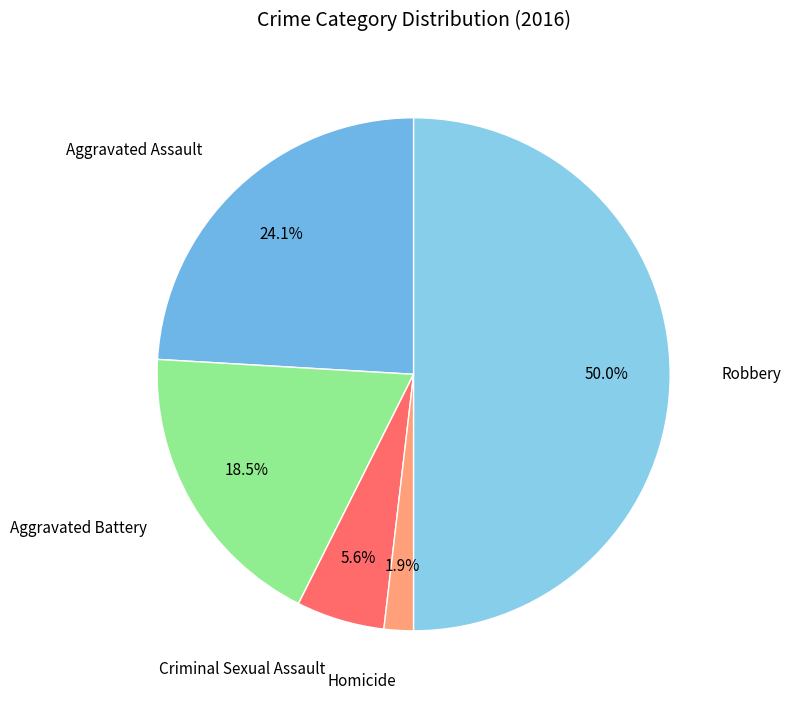

Does Aggravated Battery account for over 50% of the chart?

No